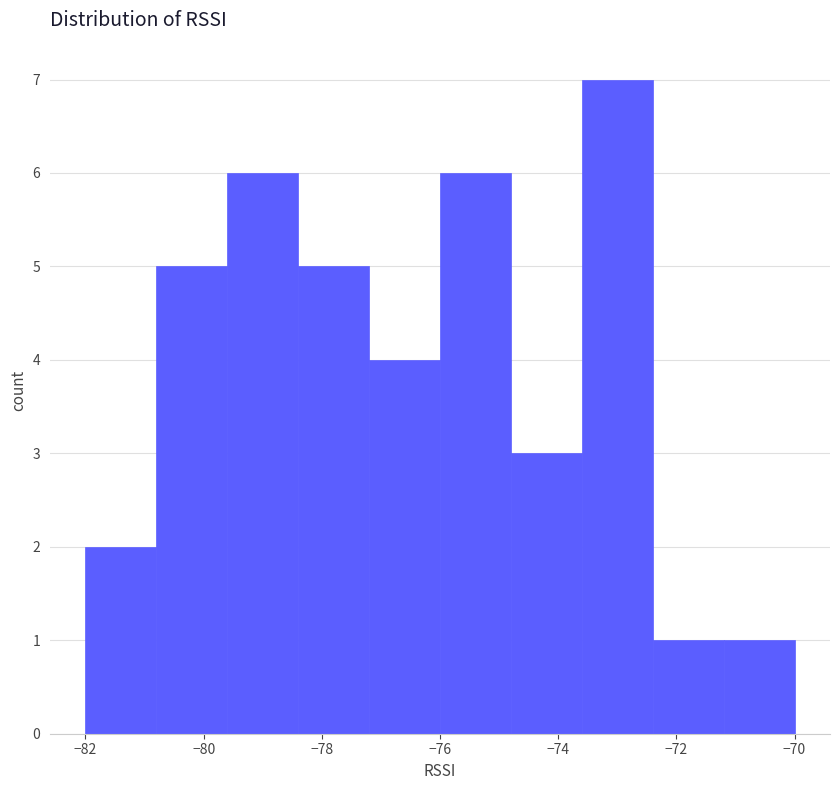

Which range on the x-axis has the tallest bar?

-73.6 to -72.4